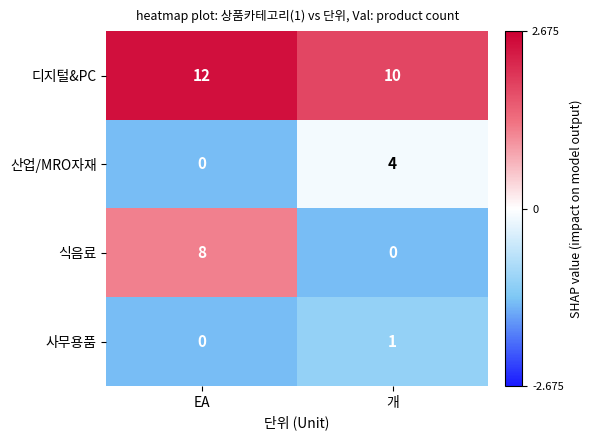

What is the maximum value shown in the chart?

12